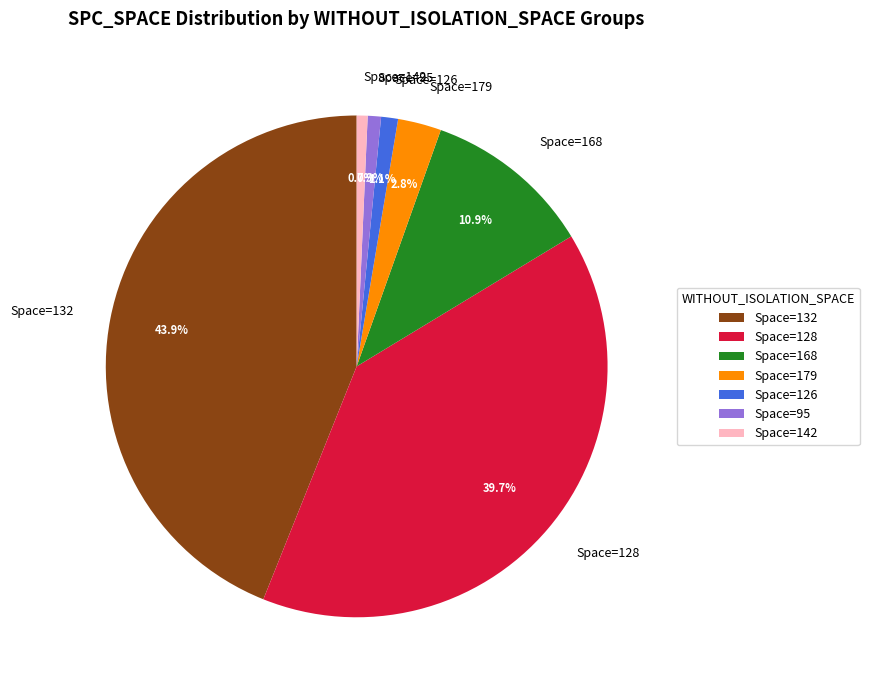

Which has a higher value, Space=142 or Space=132?

Space=132